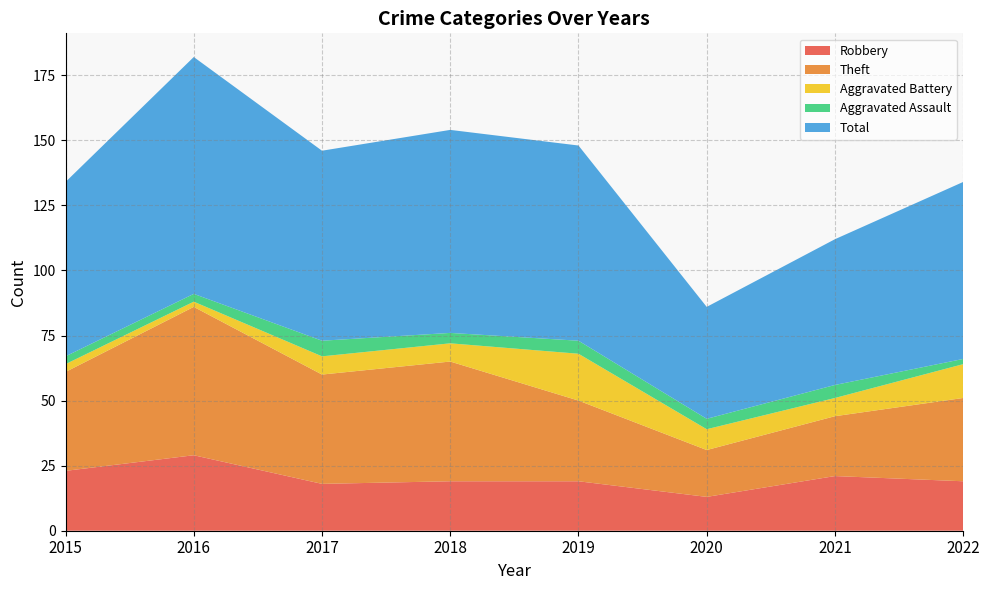

Reading left to right, what are all the values shown in this chart?

Robbery: 23	29	18	19	19	13	21	19
Theft: 38	57	42	46	31	18	23	32
Aggravated Battery: 3	2	7	7	18	8	7	13
Aggravated Assault: 3	3	6	4	5	4	5	2
Total: 67	91	73	78	75	43	56	68